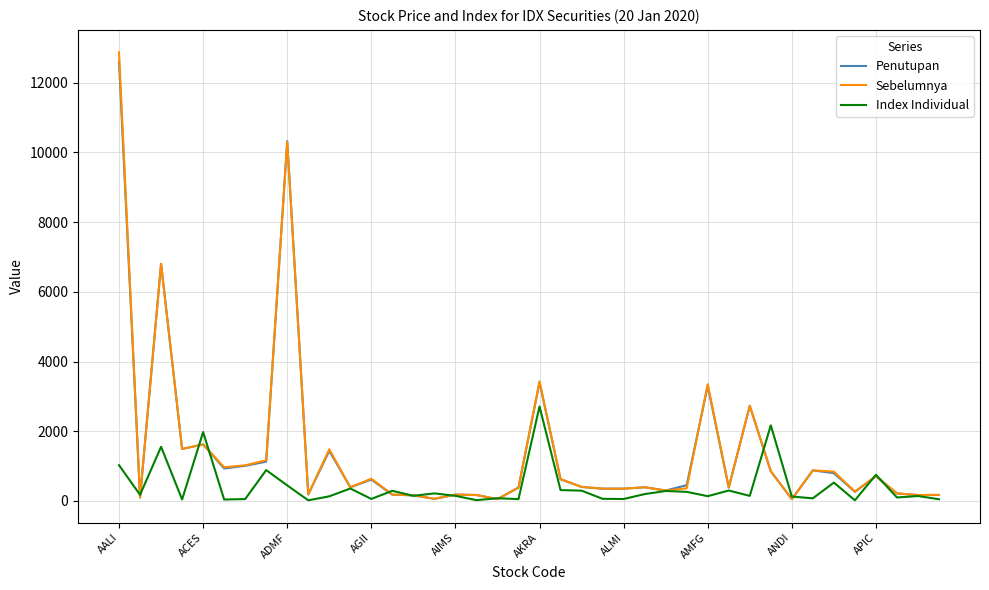

What is the greatest value displayed?

12875.0